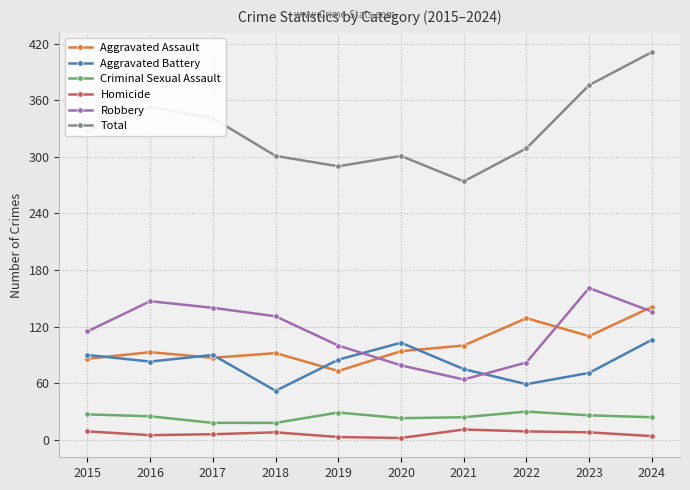

True or false: Aggravated Battery and Robbery cross at least once.

True